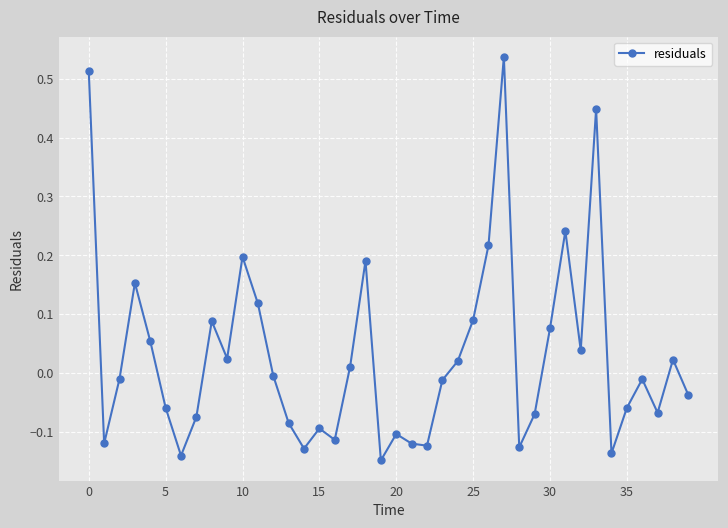

How many interior local peaks (higher than both neighbors) does the data have?

11